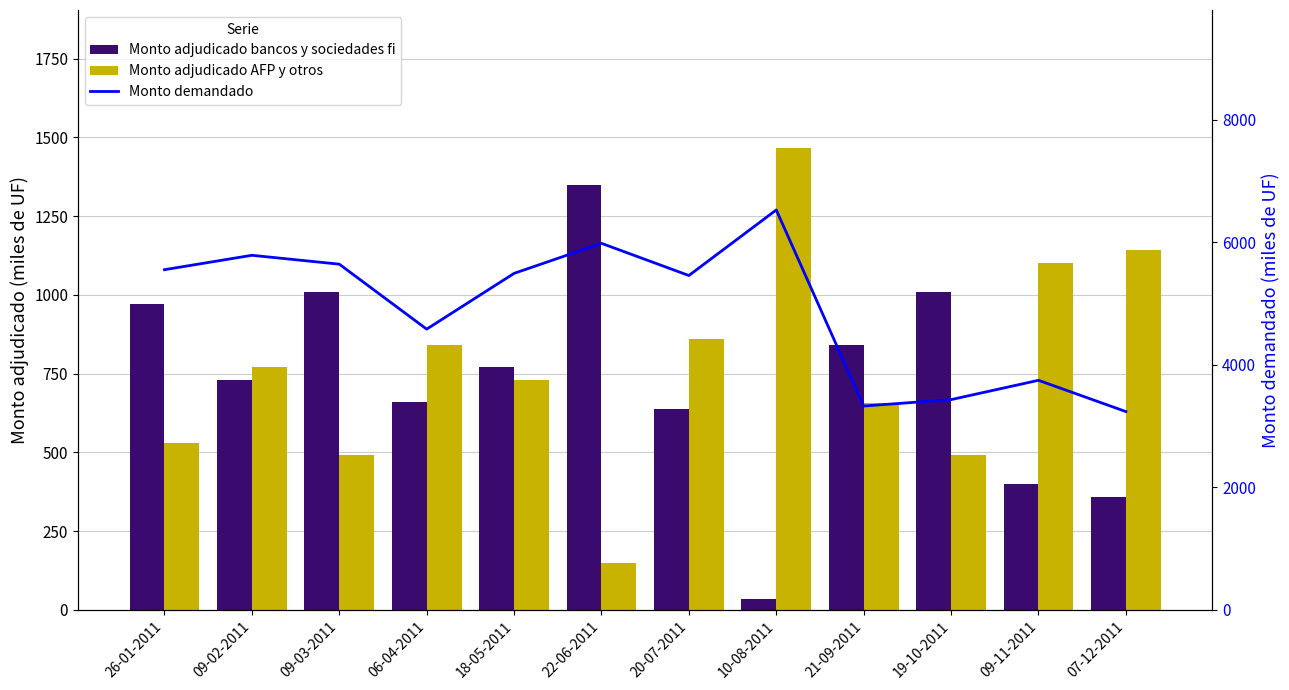

What is the label of the 8th bar from the left?

10-08-2011